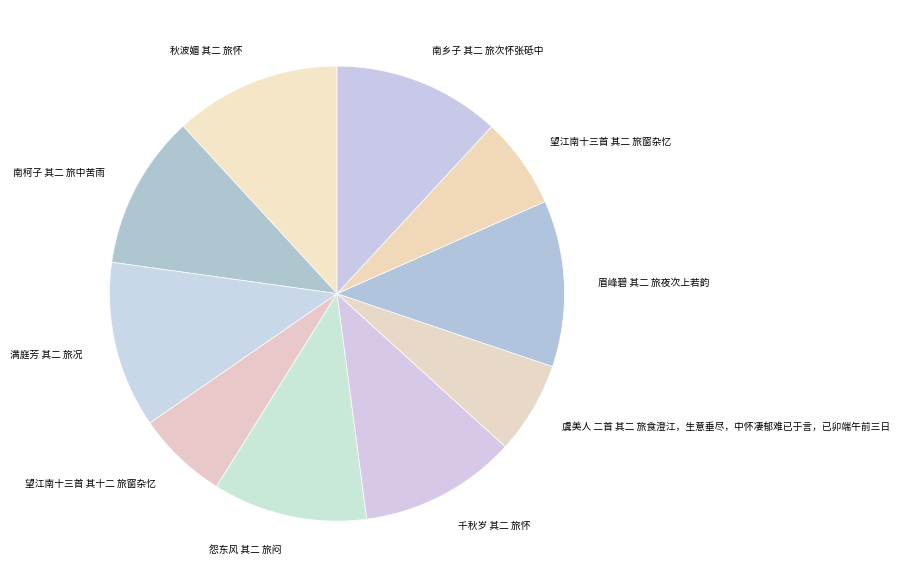

Combined, do 怨东风 其二 旅闷 and 秋波媚 其二 旅怀 account for over 50%?

No